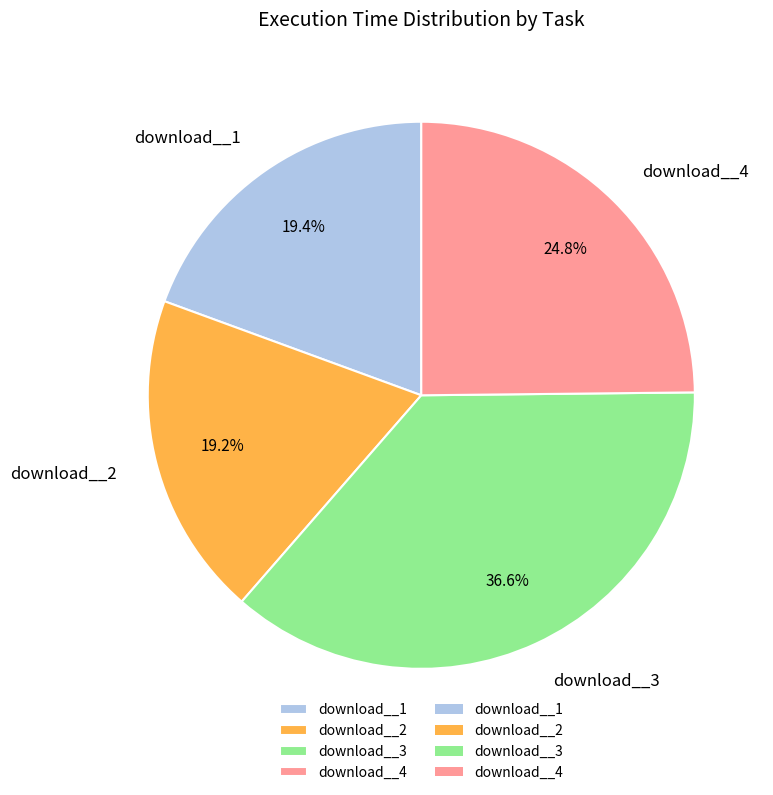

Is it true that download__3 is 43% of the pie?

False